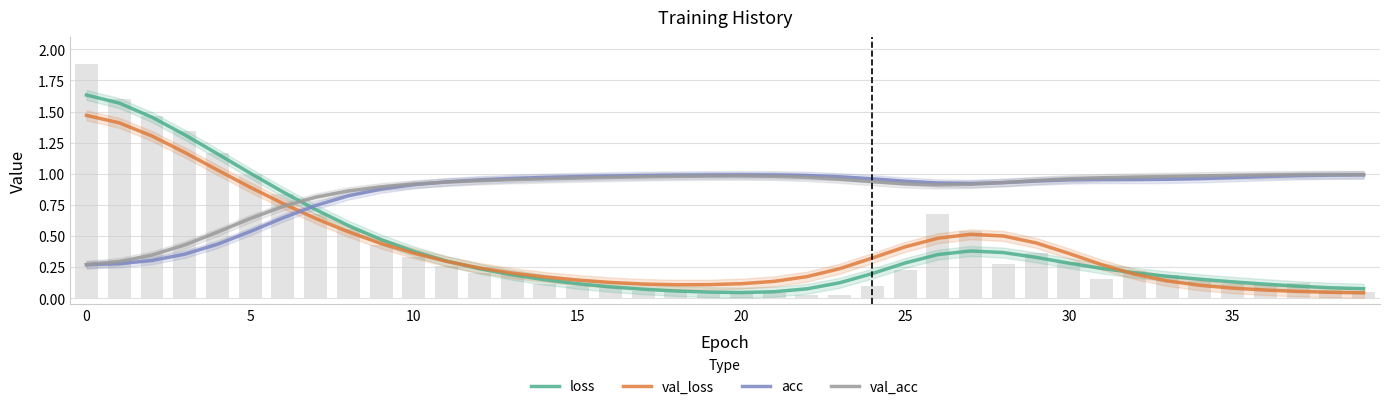

Count the number of data series in this chart.

4